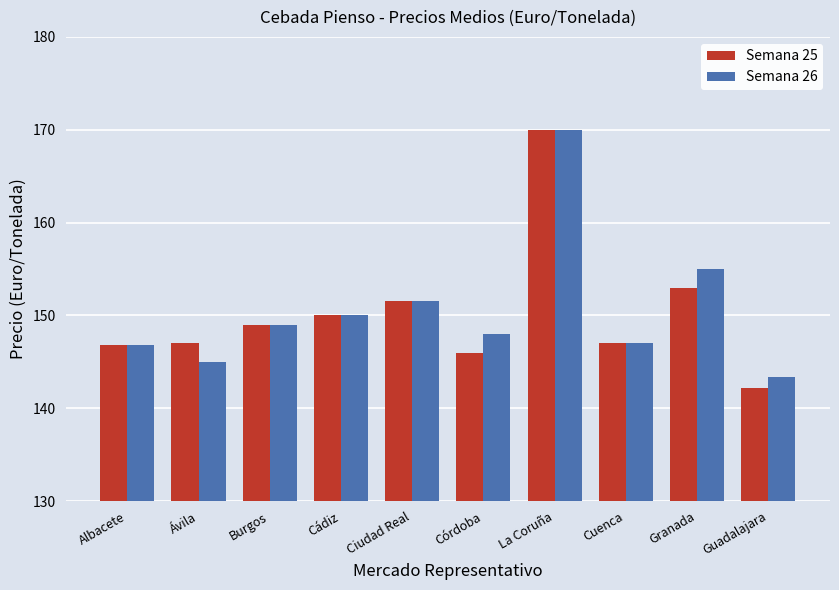

At which label is Semana 26 closest to 156?

Granada